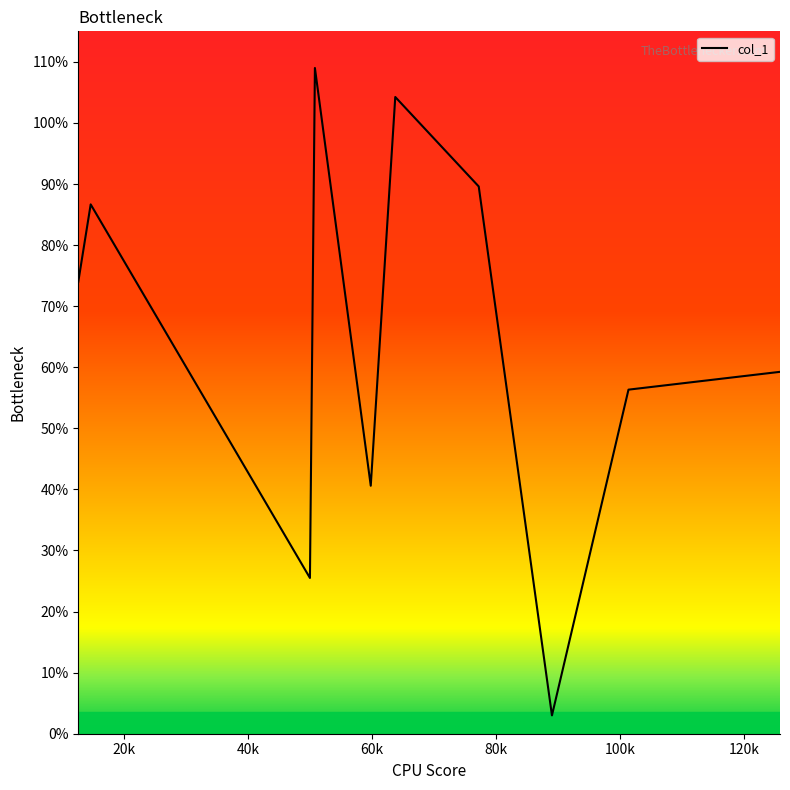

What is the difference between the maximum and minimum values?

106.0